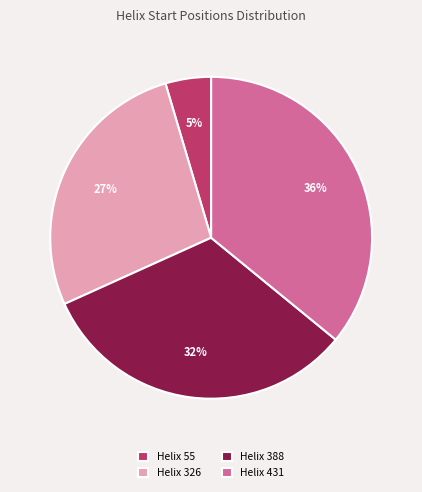

To the nearest percent, what portion does Helix 388 represent?

32%